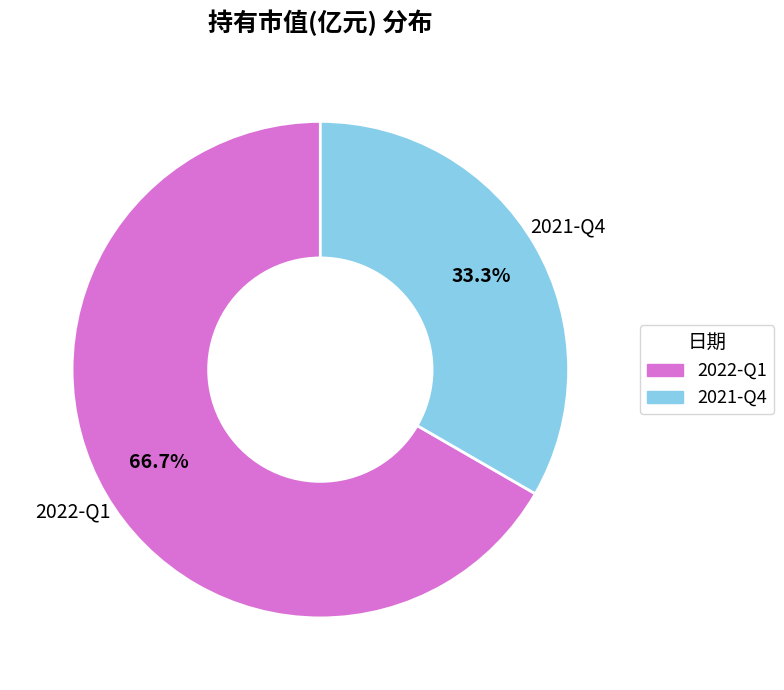

Count the number of slices in the pie.

2